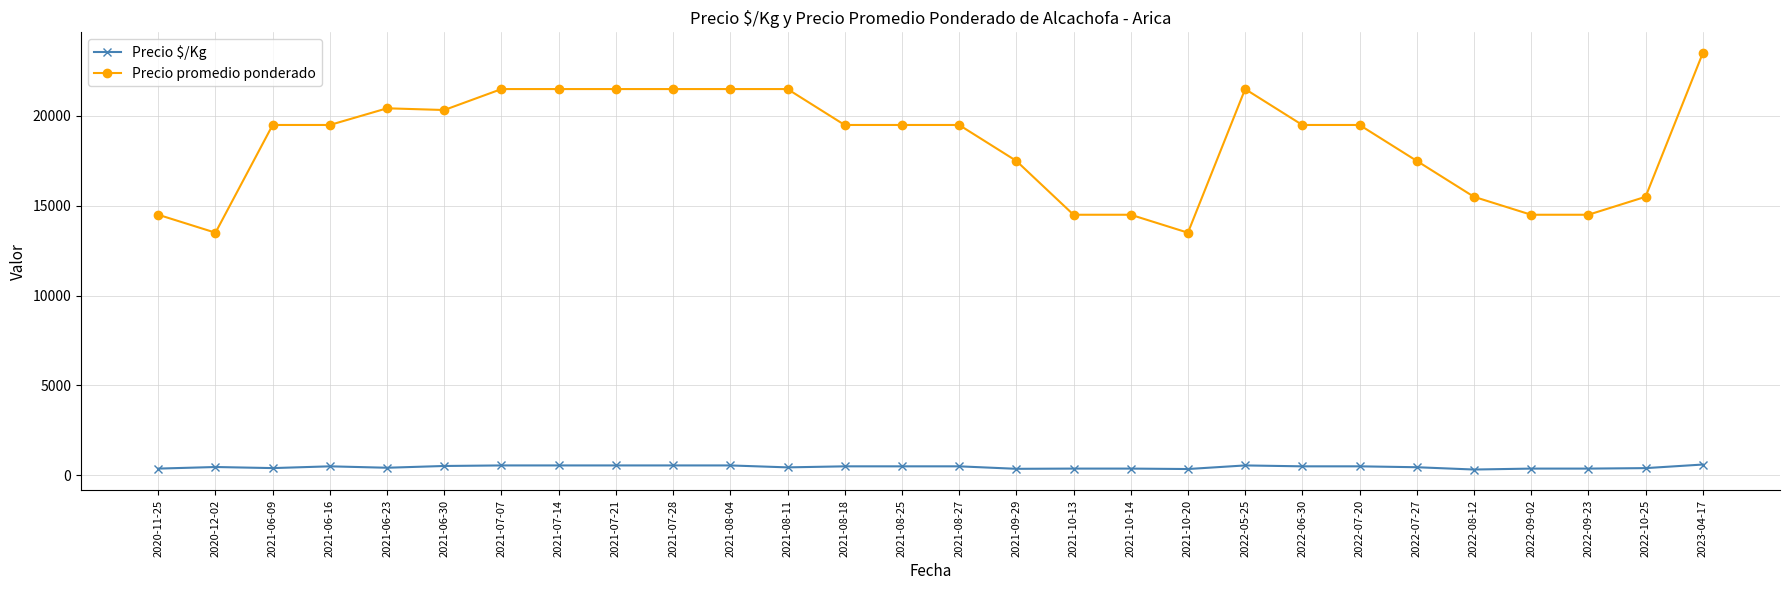

True or false: Precio promedio ponderado has more than 1 interior local peaks.

True